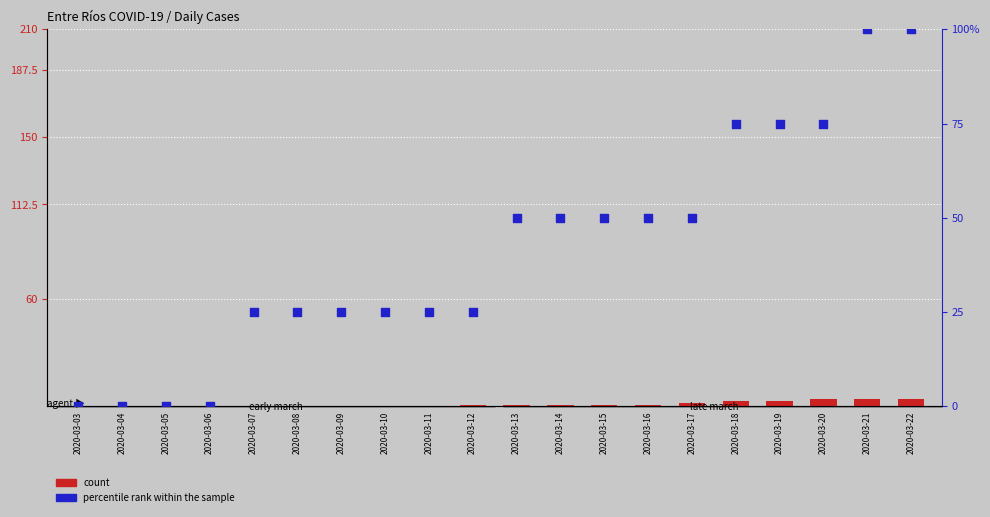

Which series contains the lowest Y value?

count